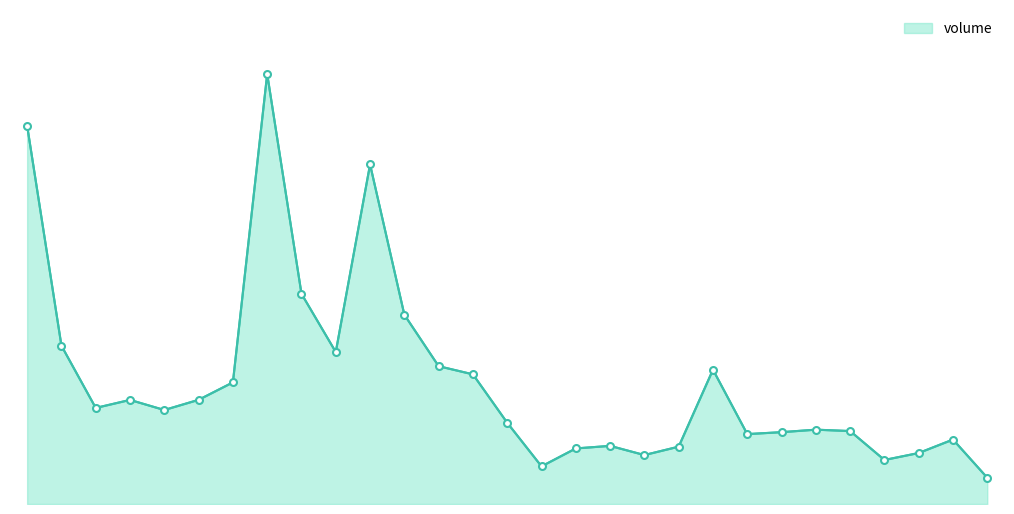

Does the chart display data point markers on the line(s)?

No